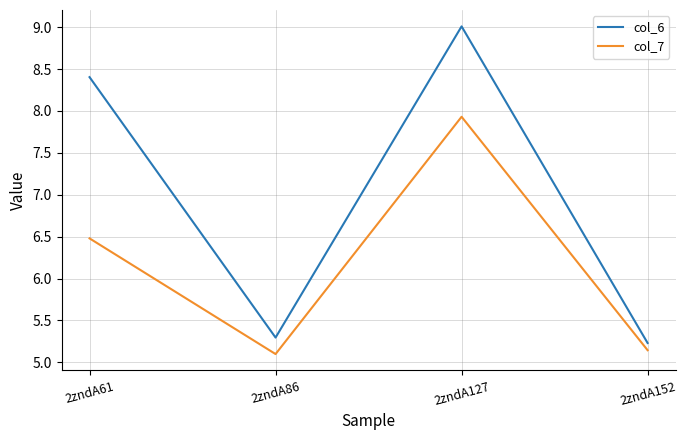

At how many categories does at least one series exceed 6?

2